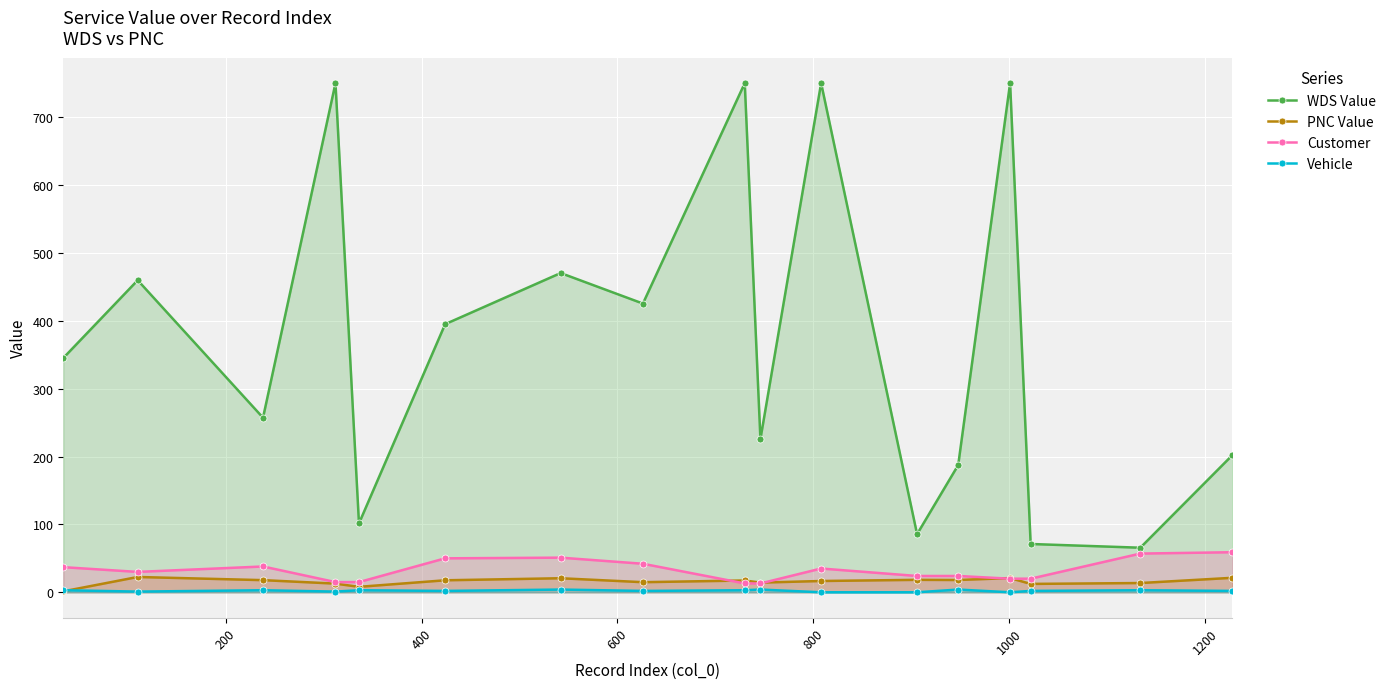

What is the greatest value displayed?

750.0